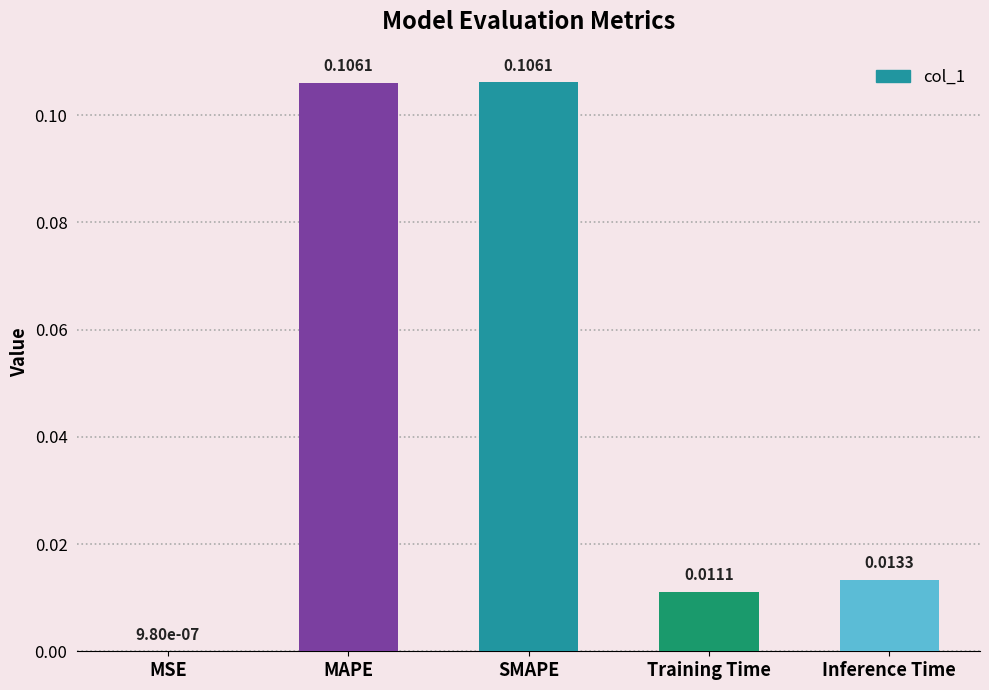

At which label is the value closest to 0?

MSE